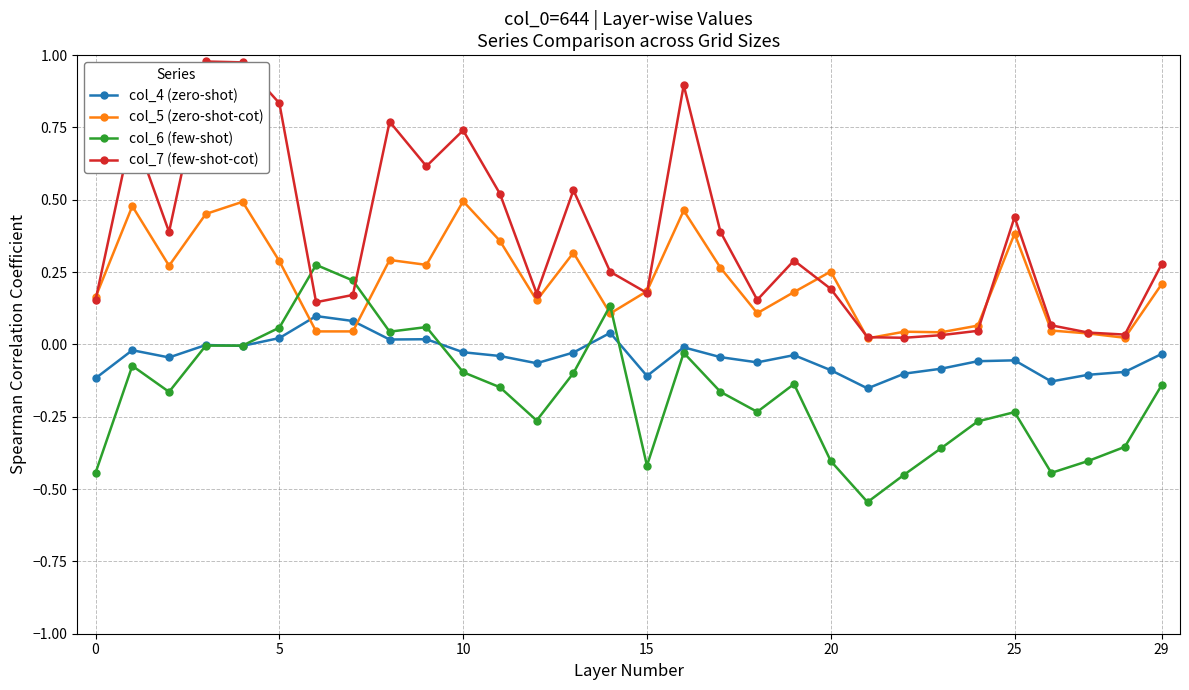

Which series ends up on top after the final intersection of col_7 (few-shot-cot) and col_6 (few-shot)?

col_7 (few-shot-cot)